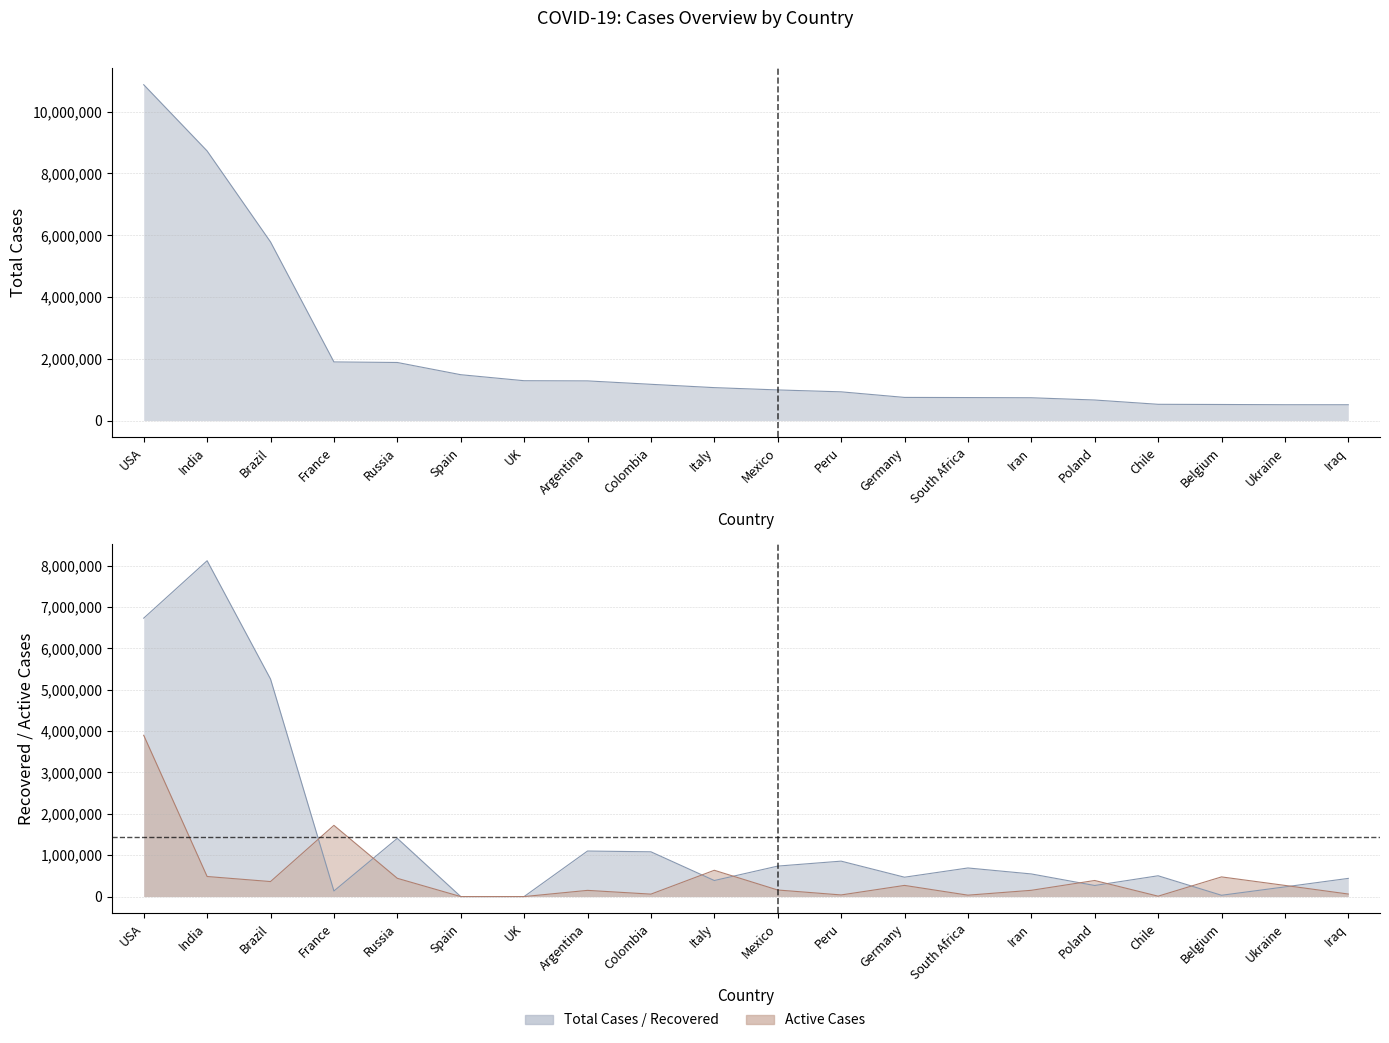

At which category does Active Cases reach its first local valley?

Brazil